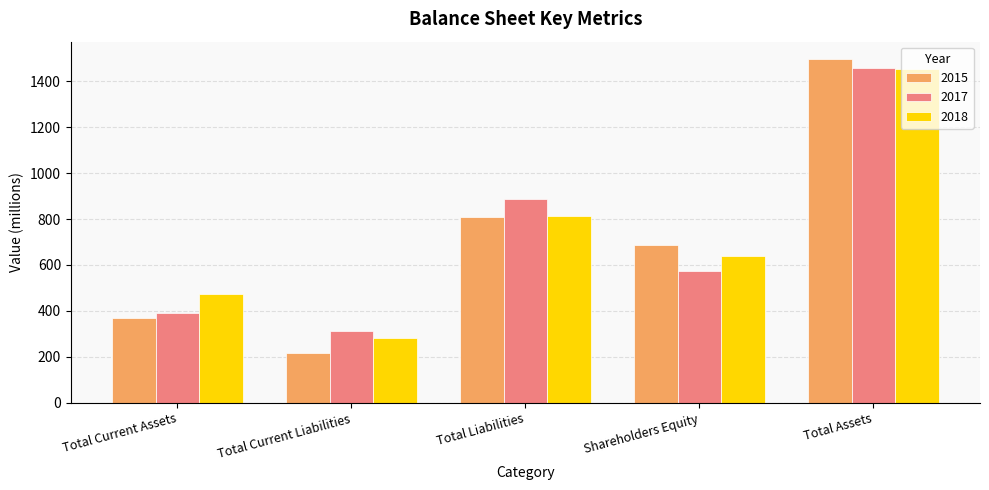

How many bars are there in total?

15